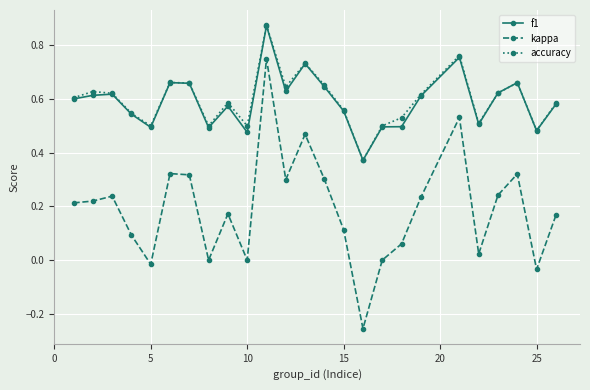

How many distinct data groups are displayed?

3